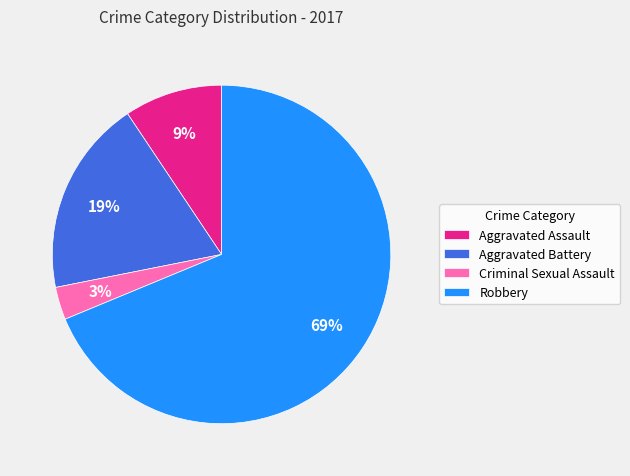

Which slice is the smallest?

Criminal Sexual Assault